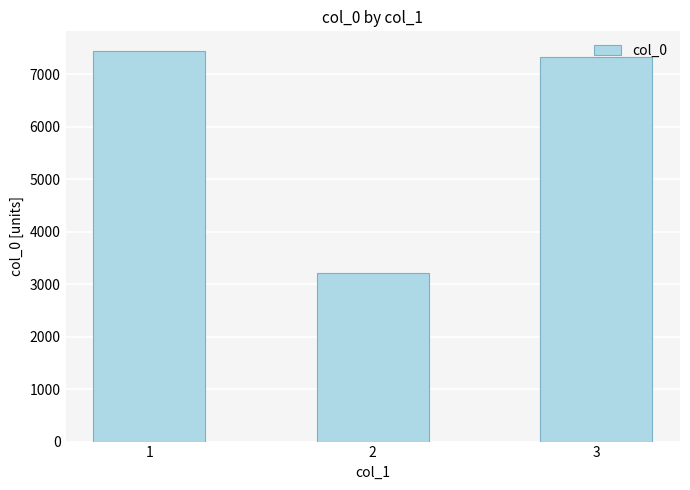

Reading left to right, what are all the values shown in this chart?

7448	3218	7322